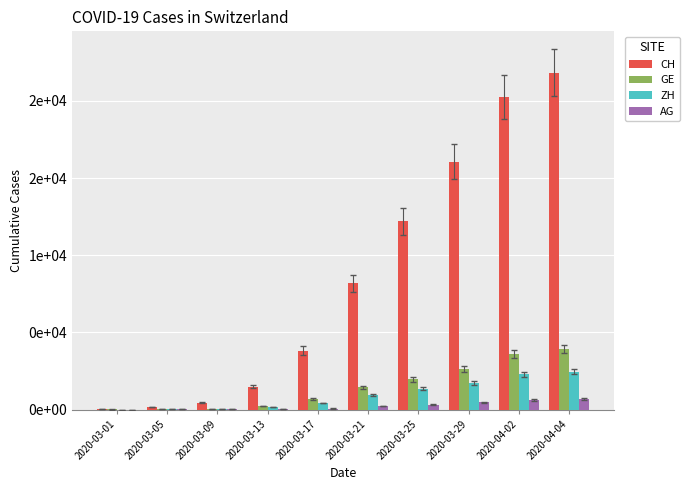

Reading left to right, what are all the values shown in this chart?

CH: 41	150	439	1498	3830	8180	12191	16068	20243	21812
GE: 9	20	59	224	701	1445	1959	2638	3582	3928
ZH: 7	23	49	163	429	919	1357	1722	2289	2450
AG: 4	11	15	30	69	223	318	485	631	702